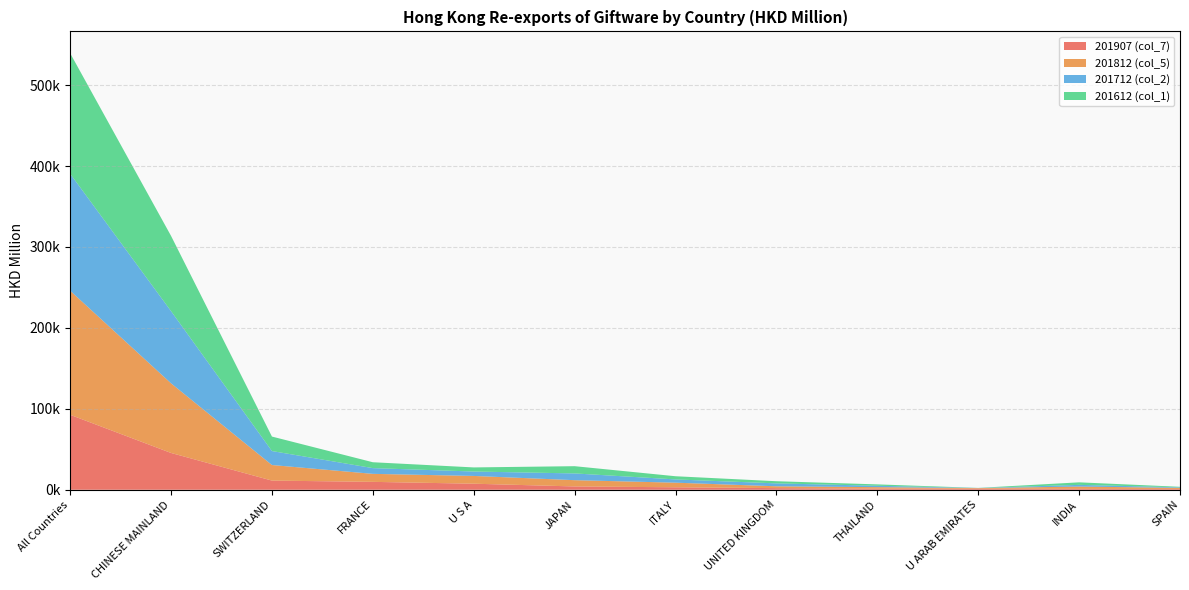

Reading left to right, transcribe all the data shown in this chart.

201907 (col_7): 92650.6	45477.9	11327.2	9764.1	7481.1	4095.7	3054.8	2010.0	1387.2	1373.3	1081.5	965.9
201812 (col_5): 153337.3	86057.7	19244.2	9891.4	9591.1	7749.9	5688.1	2274.1	1832.7	692.1	2877.1	1379.3
201712 (col_2): 144561.6	89216.7	17271.6	7085.7	5461.4	8340.3	4029.1	3603.3	1716.2	124.4	2081.0	653.3
201612 (col_1): 148914.4	92970.5	17896.7	7271.4	5074.0	8946.5	3935.1	2659.6	1698.9	98.1	3132.9	646.8